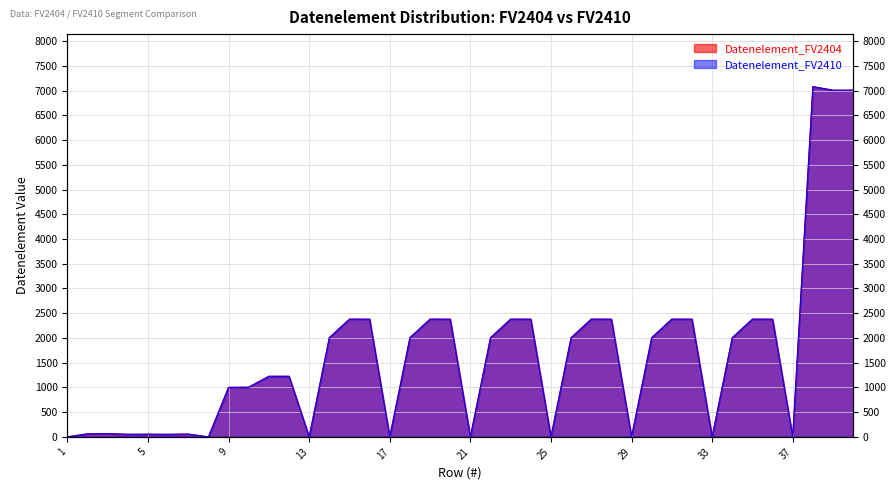

Reading right to left, transcribe all the data shown in this chart.

Datenelement_FV2404: 7009	7009	7081	0	2379	2380	2005	0	2379	2380	2005	0	2379	2380	2005	0	2379	2380	2005	0	2379	2380	2005	0	2379	2380	2005	0	1225	1225	1004	1001	0	57	51	54	52	65	62	0
Datenelement_FV2410: 7009	7009	7081	0	2379	2380	2005	0	2379	2380	2005	0	2379	2380	2005	0	2379	2380	2005	0	2379	2380	2005	0	2379	2380	2005	0	1225	1225	1004	1001	0	57	51	54	52	65	62	0